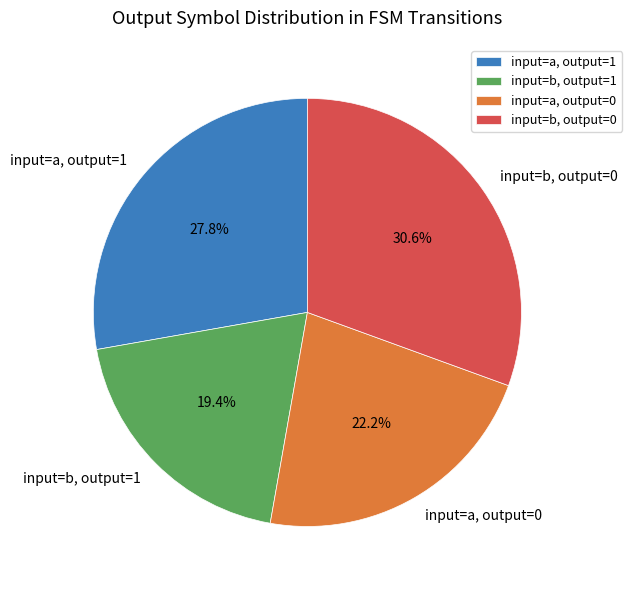

Does input=a, output=1 account for over 50% of the chart?

No